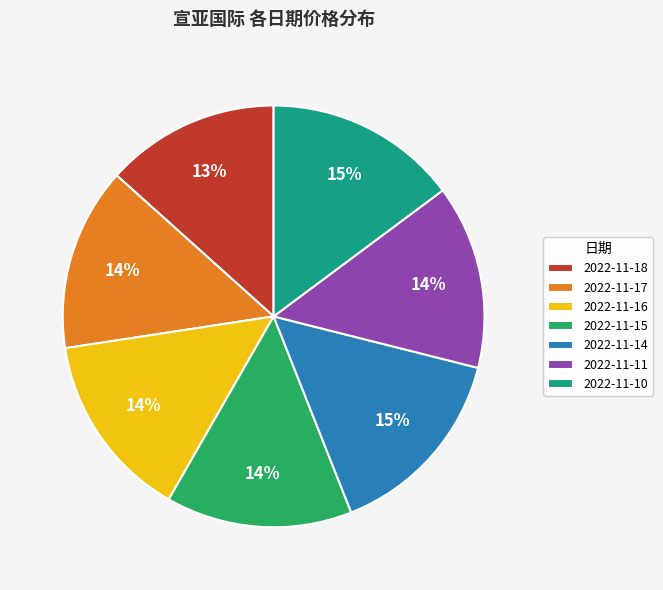

Count the number of slices in the pie.

7